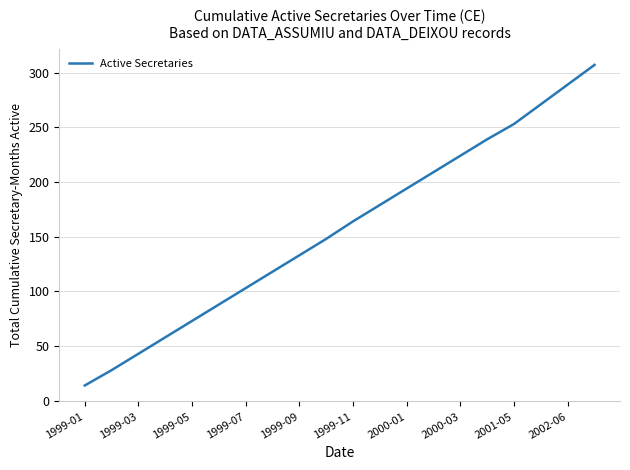

What is the minimum value shown in the chart?

14